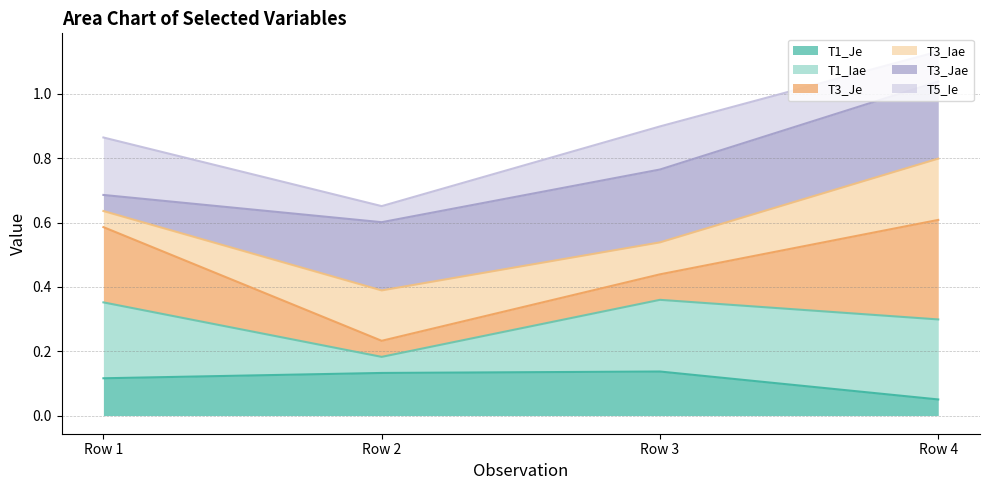

At which category is the sum across all series the highest?

Row 4